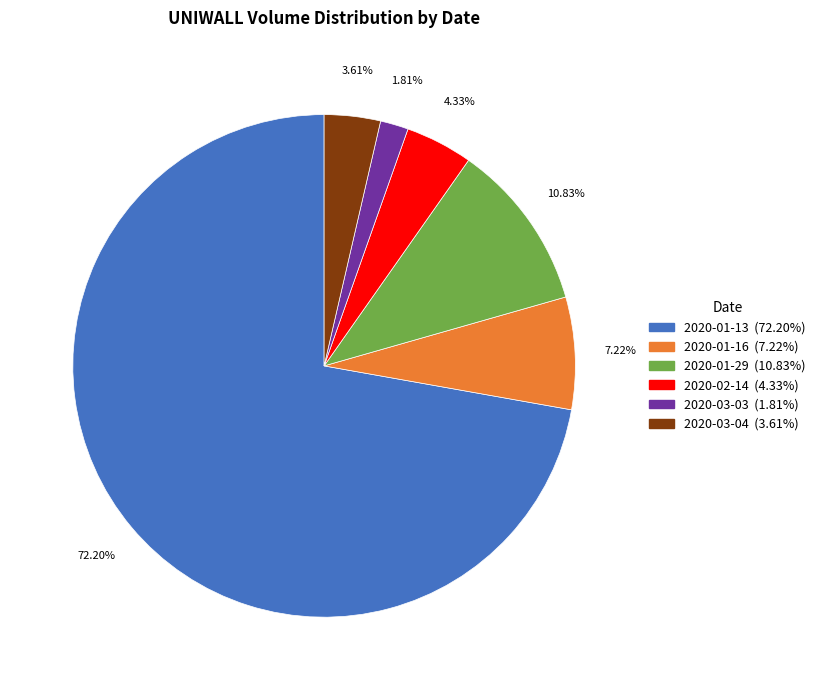

Is there a majority slice in this chart?

Yes